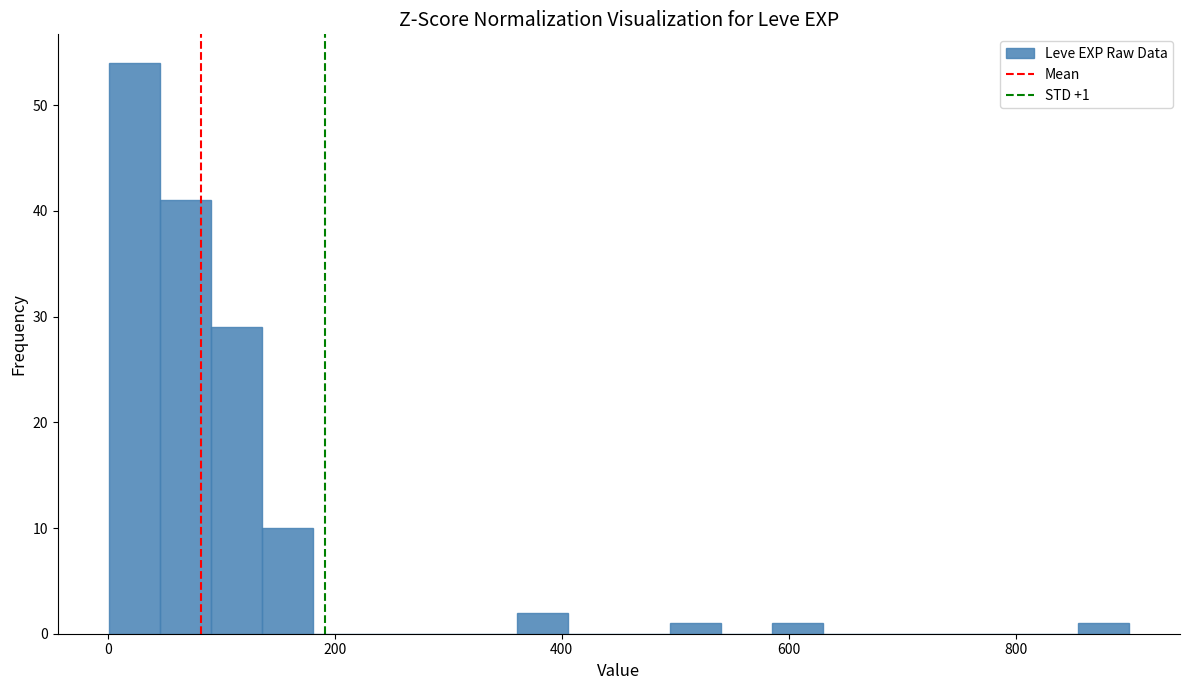

Read against the x-axis, roughly where is the centre of the tallest bar?

20